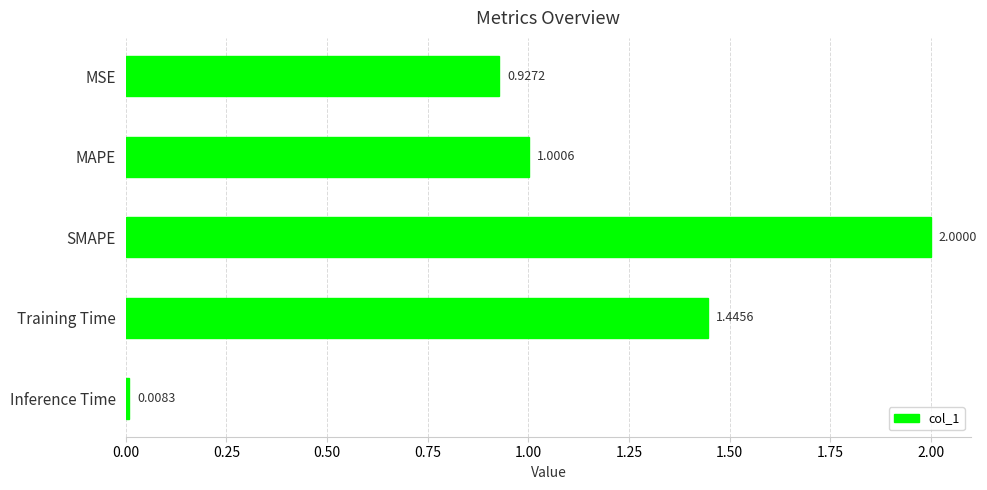

Rank the categories by value from lowest to highest.

Inference Time, MSE, MAPE, Training Time, SMAPE